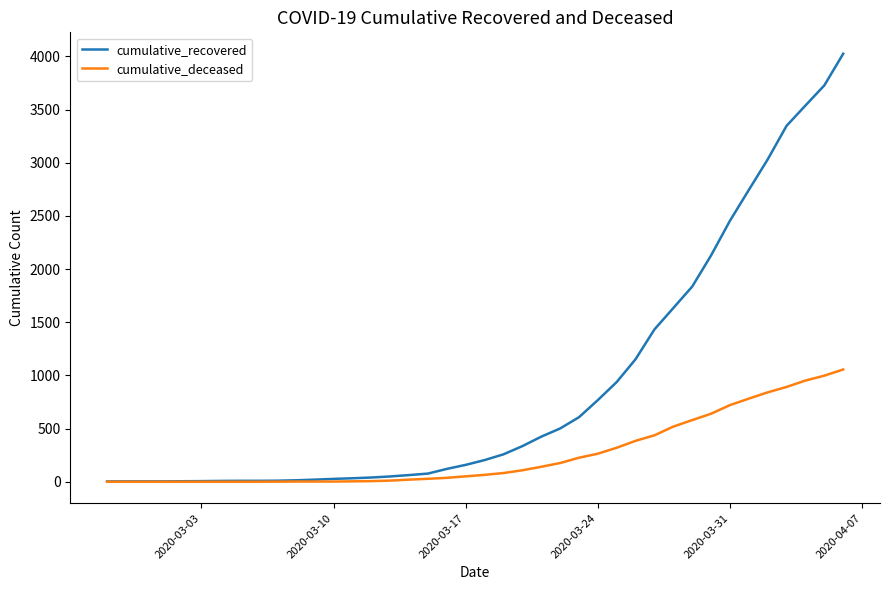

Does the chart have visible grid lines?

No